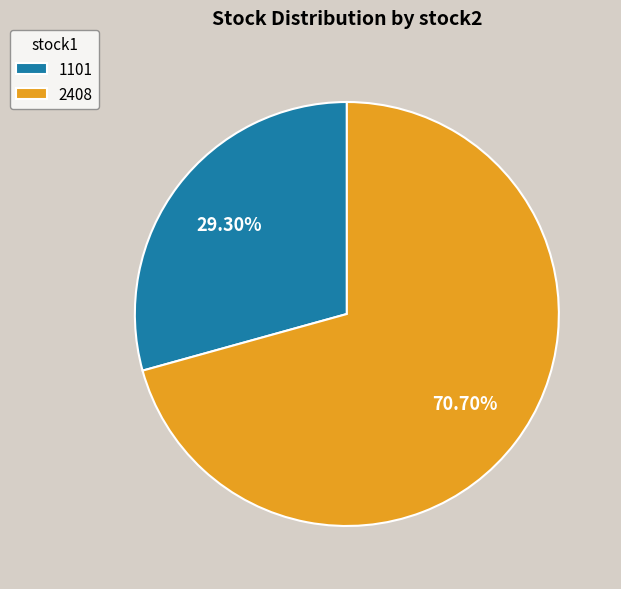

How much of the chart is everything except 1101?

70.7%